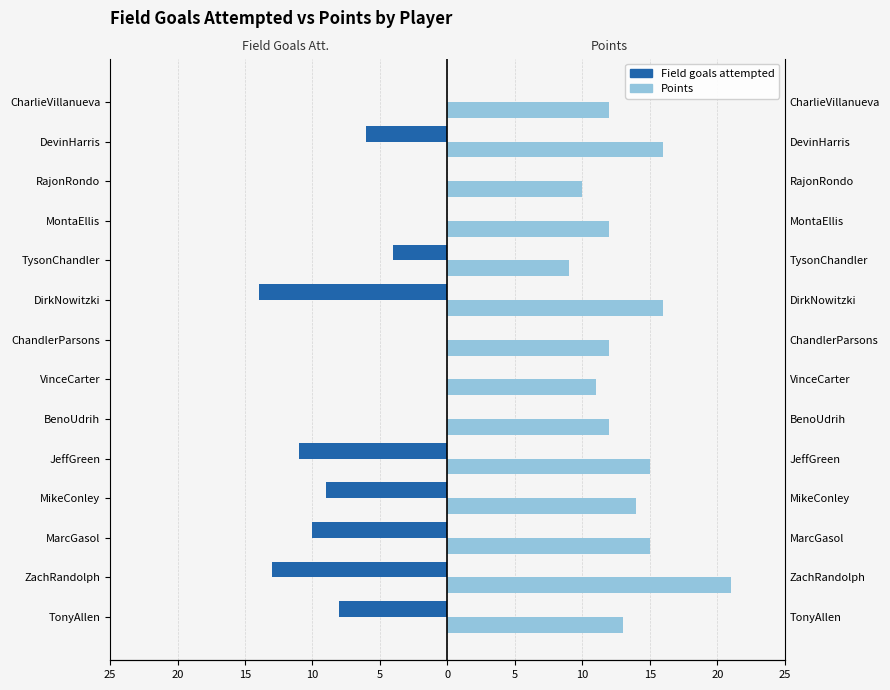

Reading left to right, transcribe all the data shown in this chart.

Field goals attempted: -8	-13	-10	-9	-11	0	0	0	-14	-4	0	0	-6	0
Points: 13	21	15	14	15	12	11	12	16	9	12	10	16	12